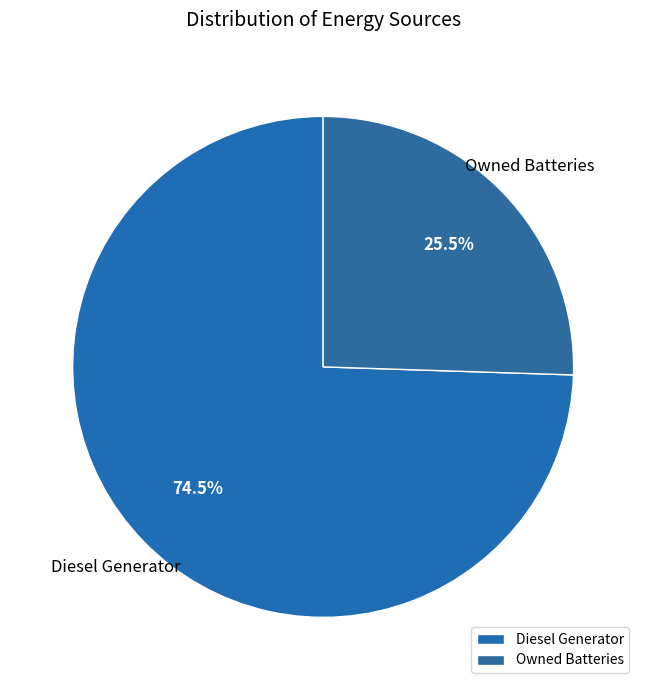

Between Diesel Generator and Owned Batteries, which is larger?

Diesel Generator